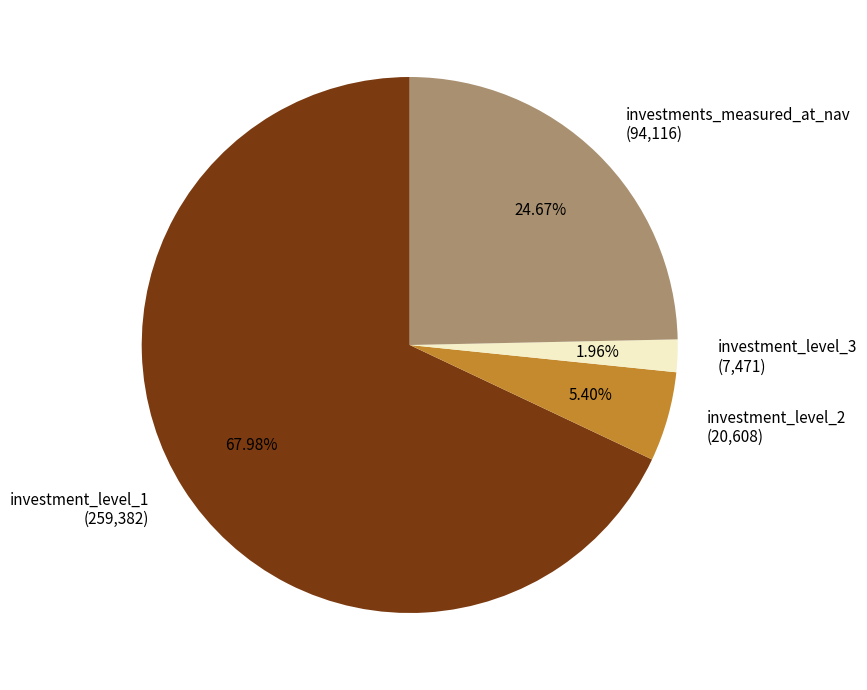

How many slices are in this pie chart?

4